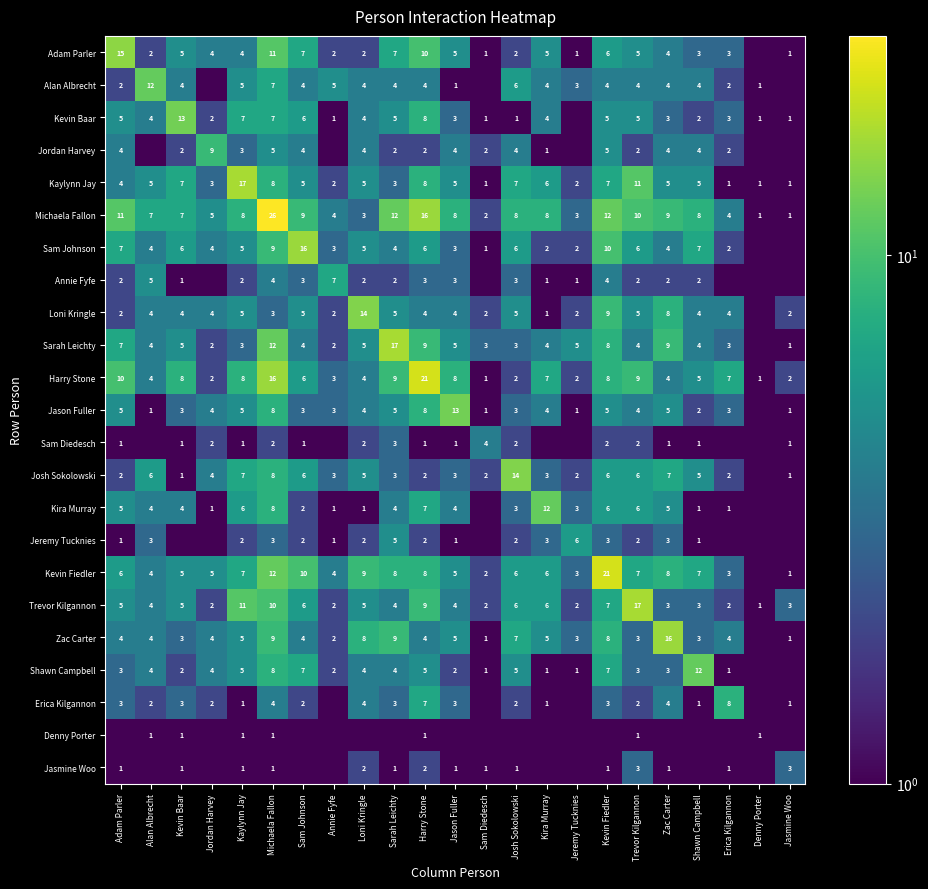

Which label corresponds to the smallest value in the chart?

Denny Porter